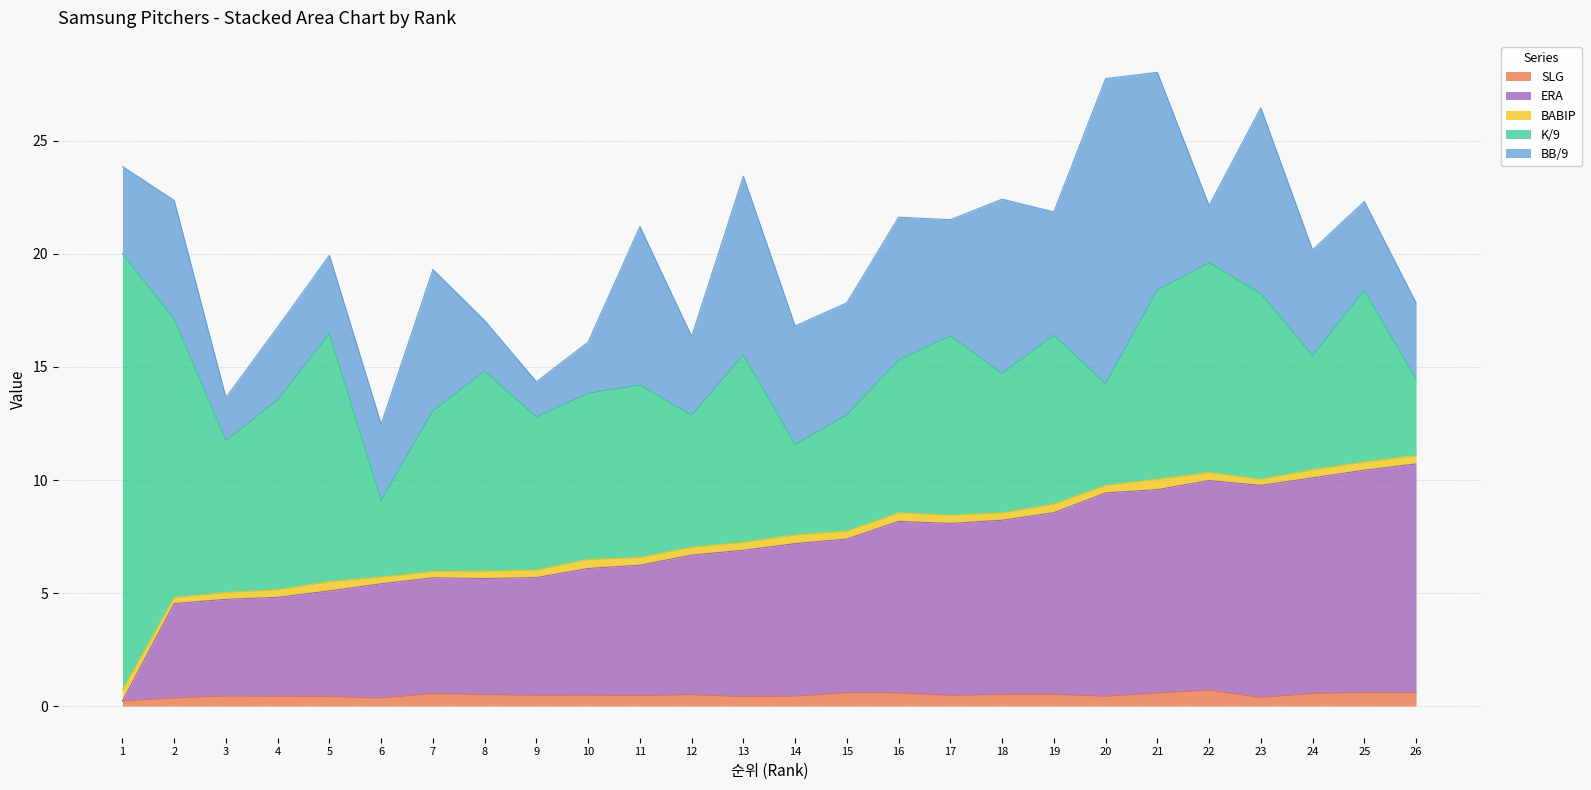

At which label is BB/9 closest to 7?

11